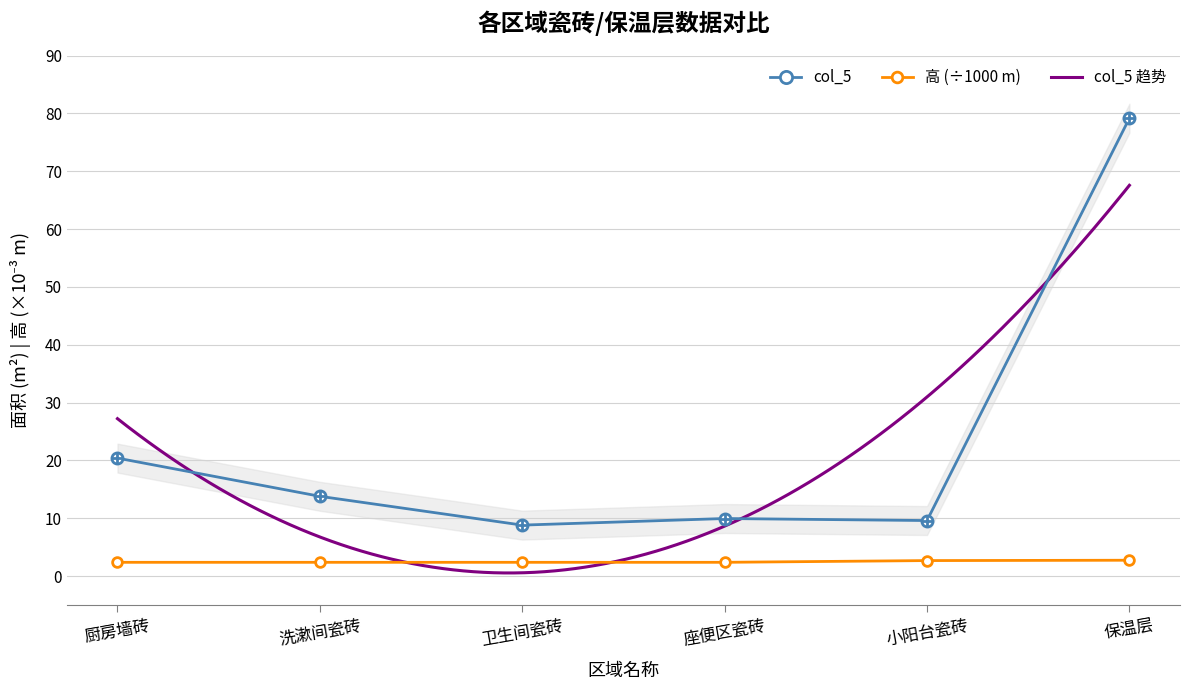

Which series has the largest total across all categories?

col_5